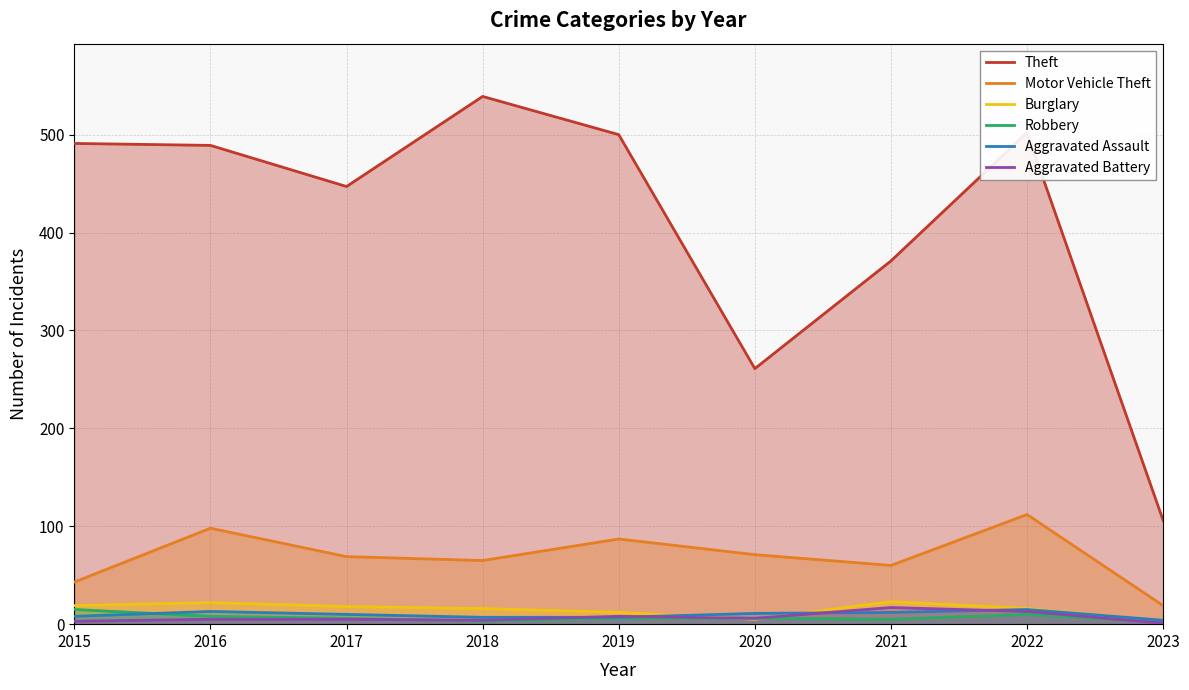

What is the total value across all series at 2015?

579